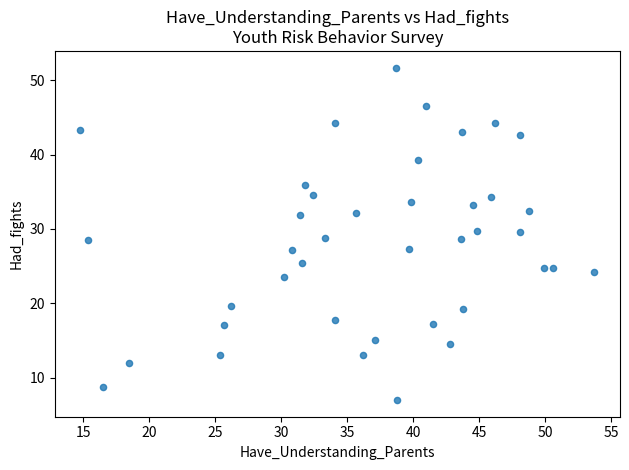

What is the range of X values (max minus min)?

38.9